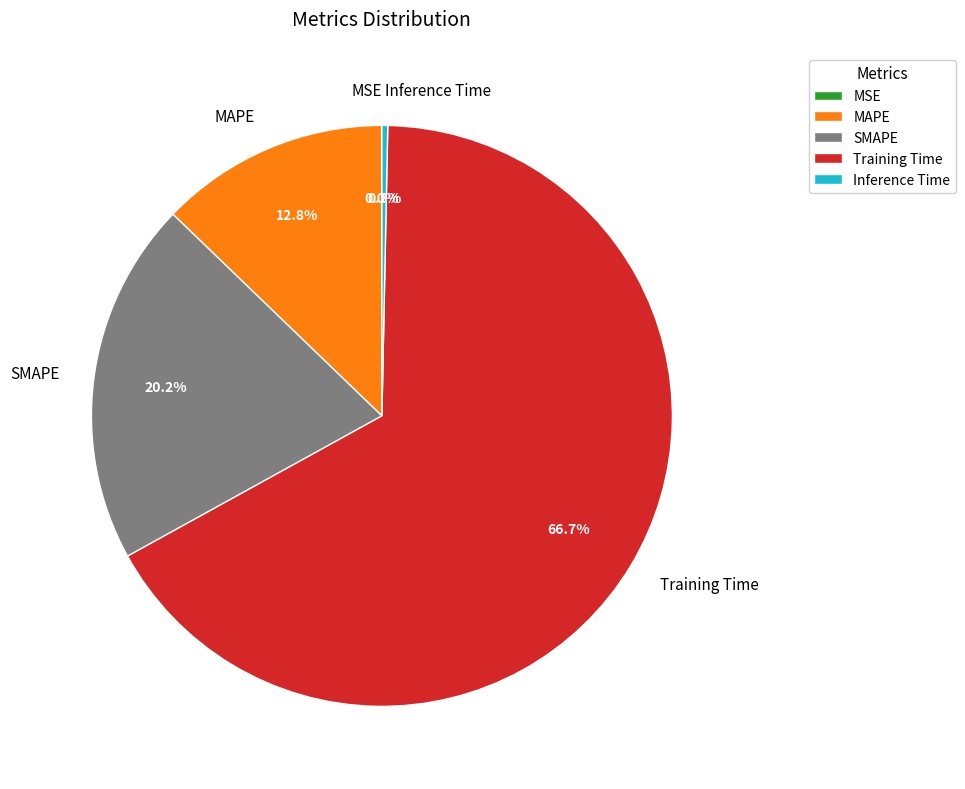

To the nearest percent, what is the combined percentage of SMAPE and Inference Time?

21%